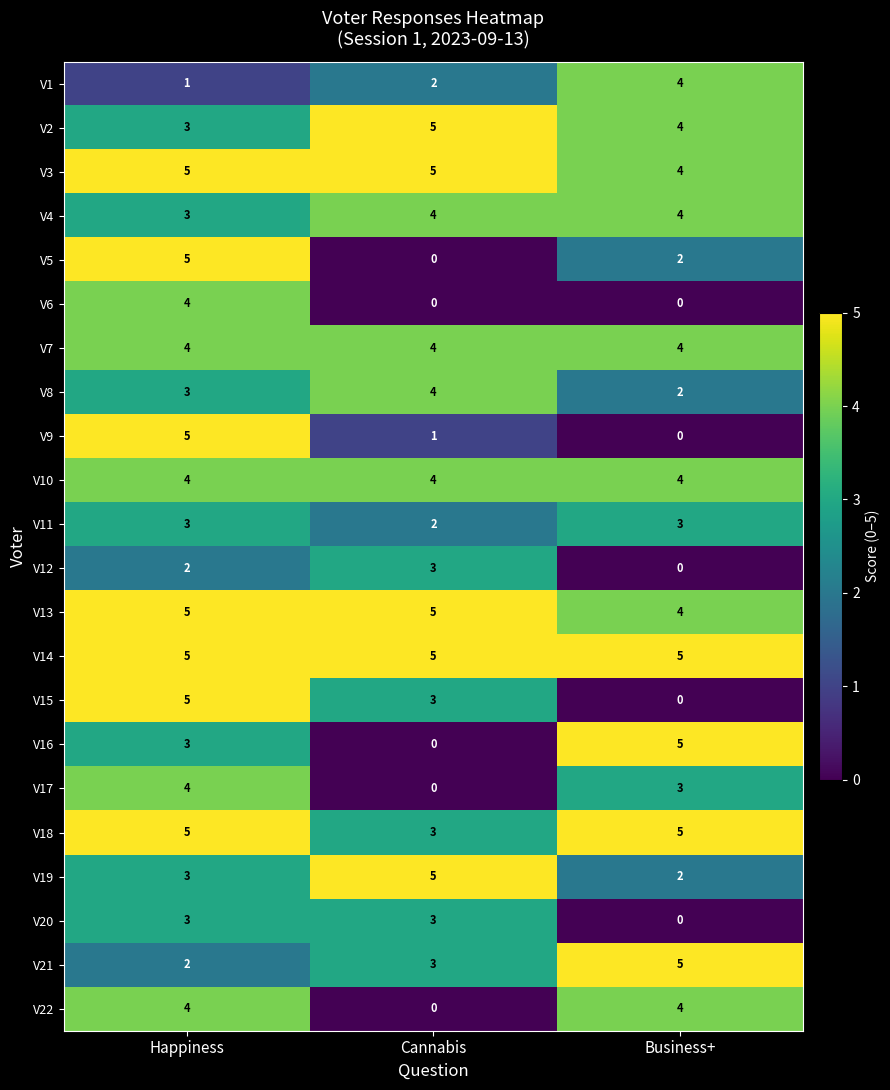

Is it true that V4 equals 3 at Happiness?

True